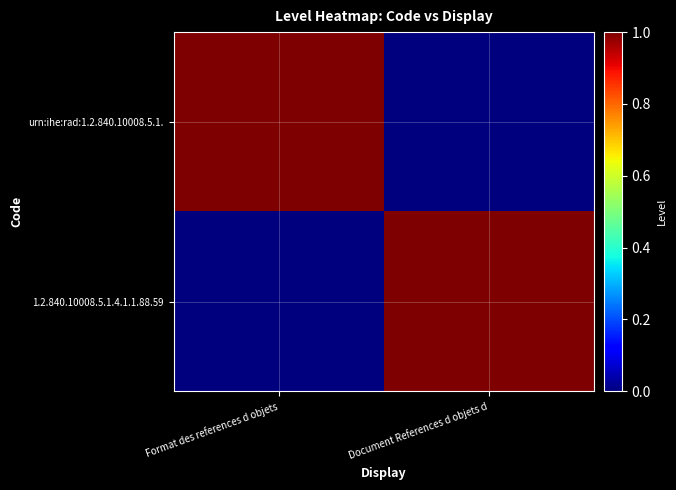

What is the difference between the highest and lowest values at Format des references d objets?

1